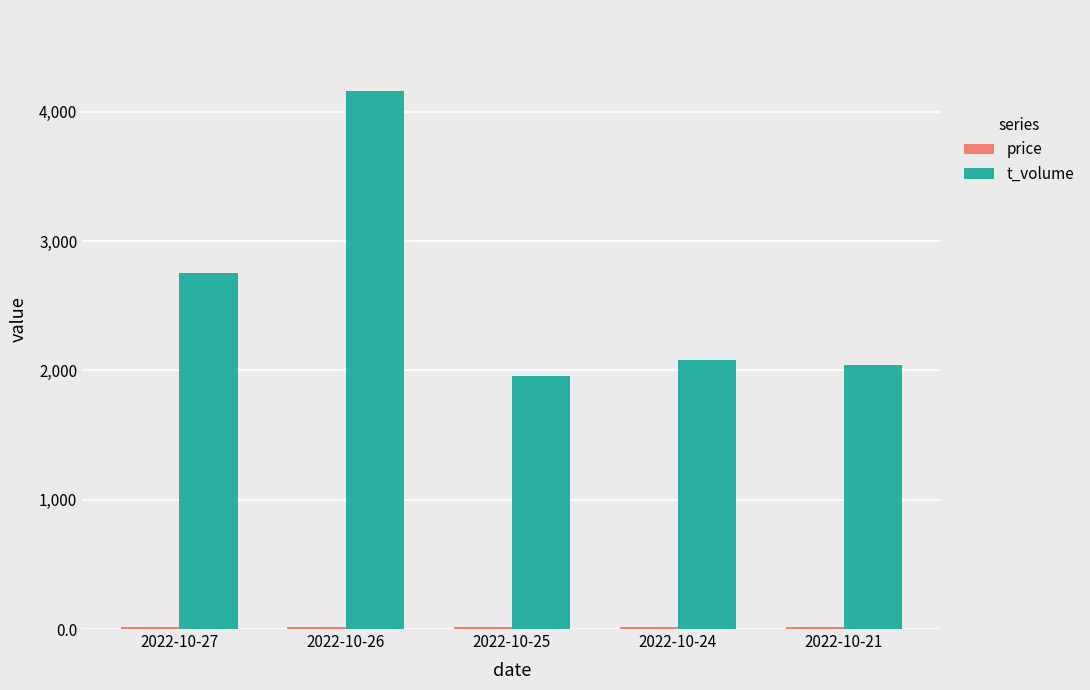

Which series has the largest total across all categories?

t_volume